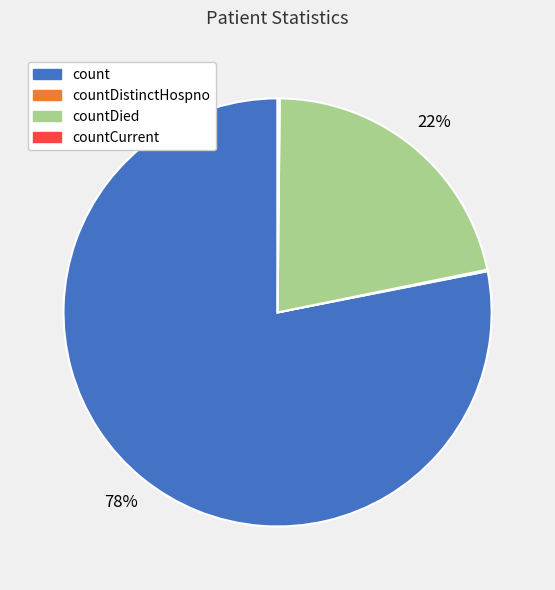

To the nearest percent, what is the average slice percentage?

25%